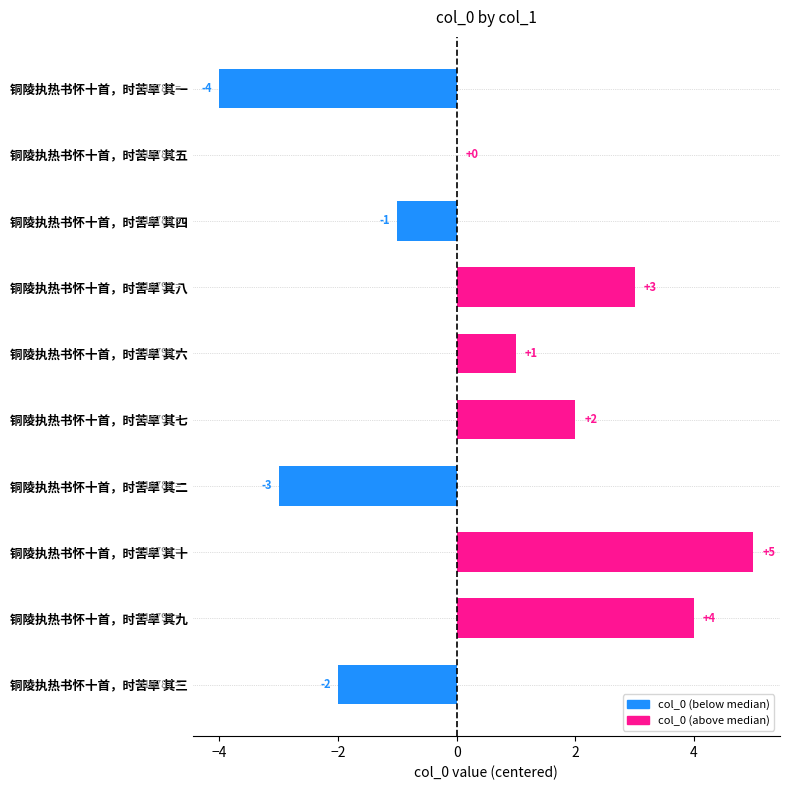

The value at 铜陵执热书怀十首，时苦旱 其七 is 3. True or false?

False